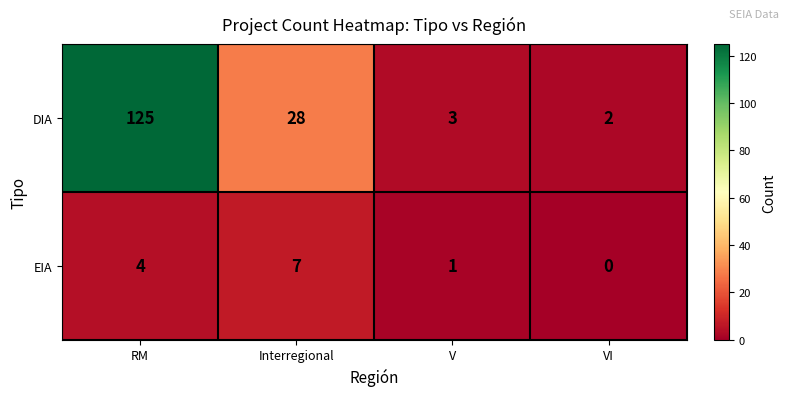

At which label is DIA closest to 63?

Interregional